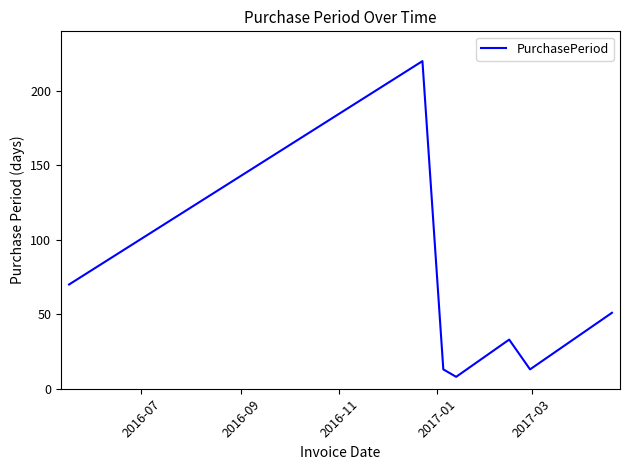

What is the difference between the second highest and second lowest values?

57